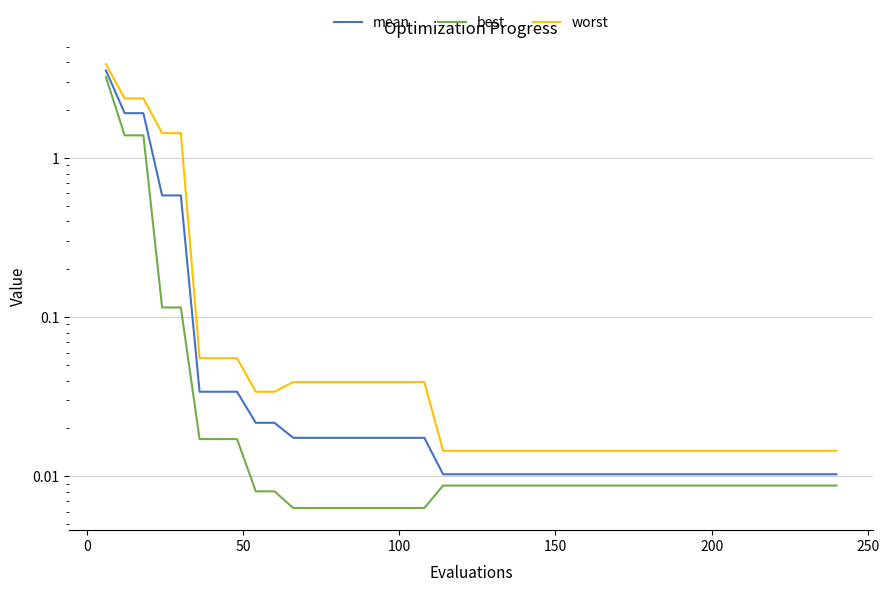

What is the maximum value for best?

3.2